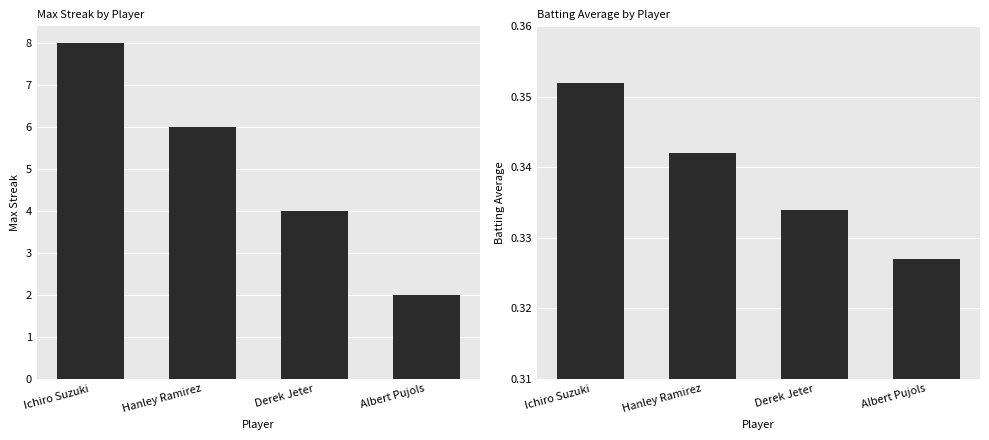

At which label is Max Streak closest to 5?

Hanley Ramirez